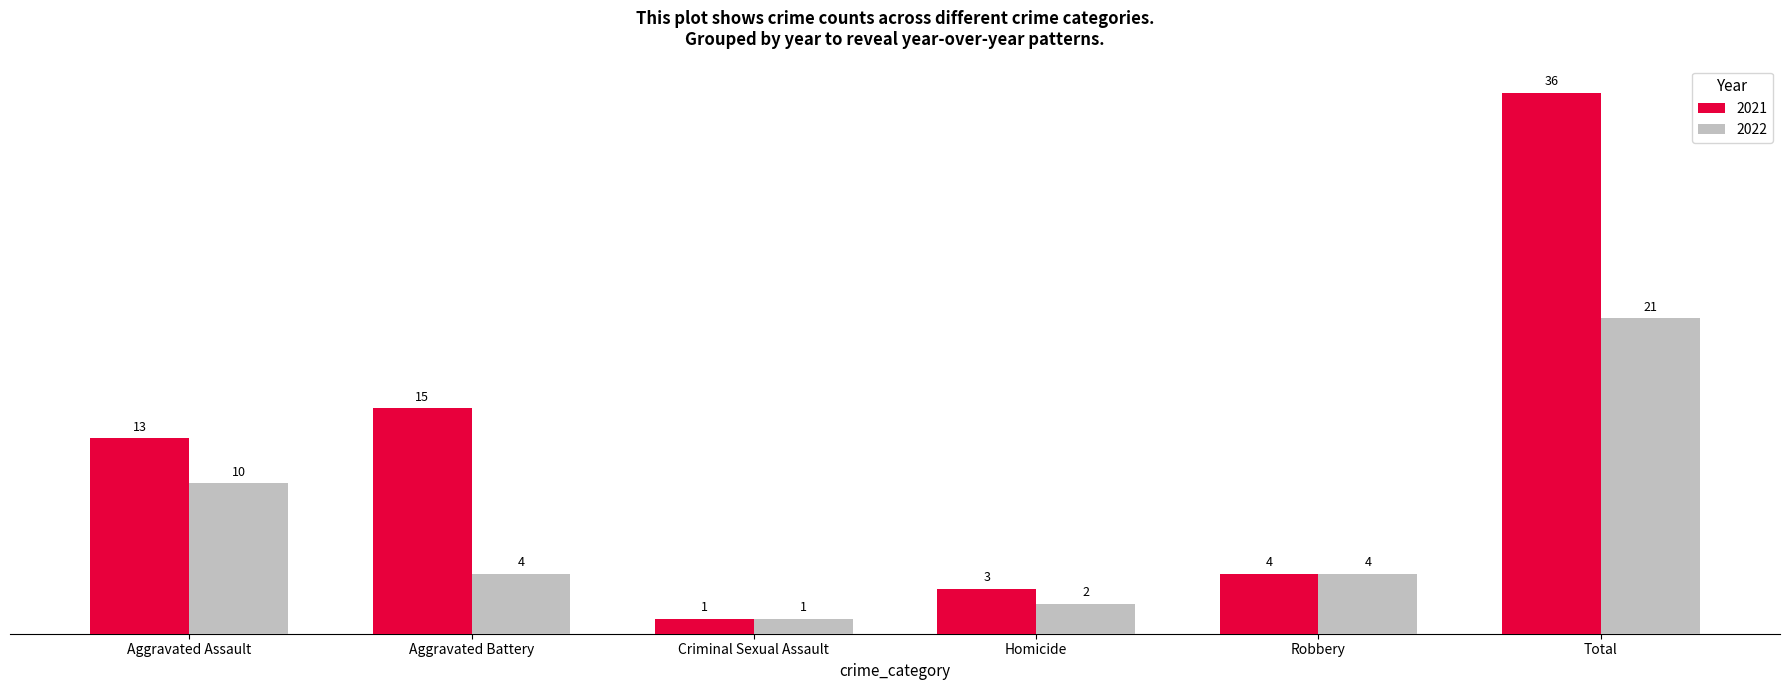

Which category has the lowest value in the 2022 series?

Criminal Sexual Assault